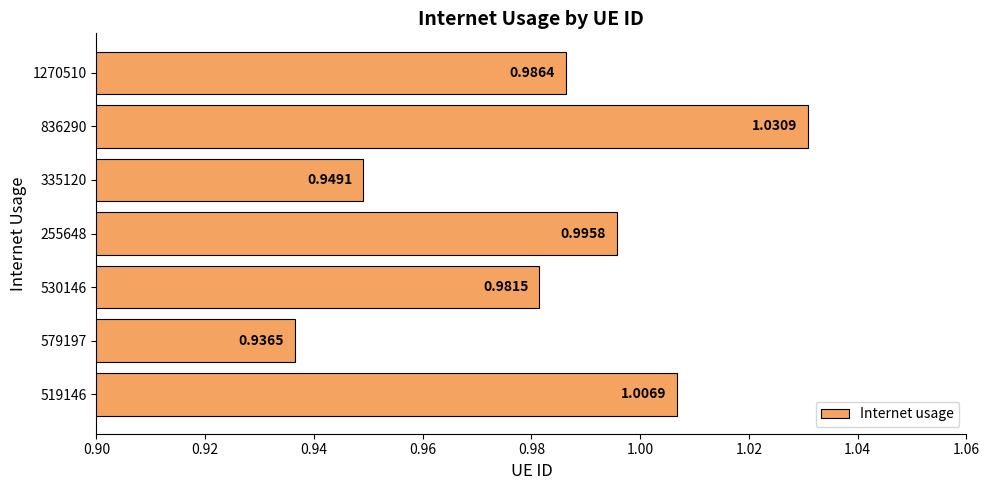

Which has a higher value, 836290 or 335120?

836290